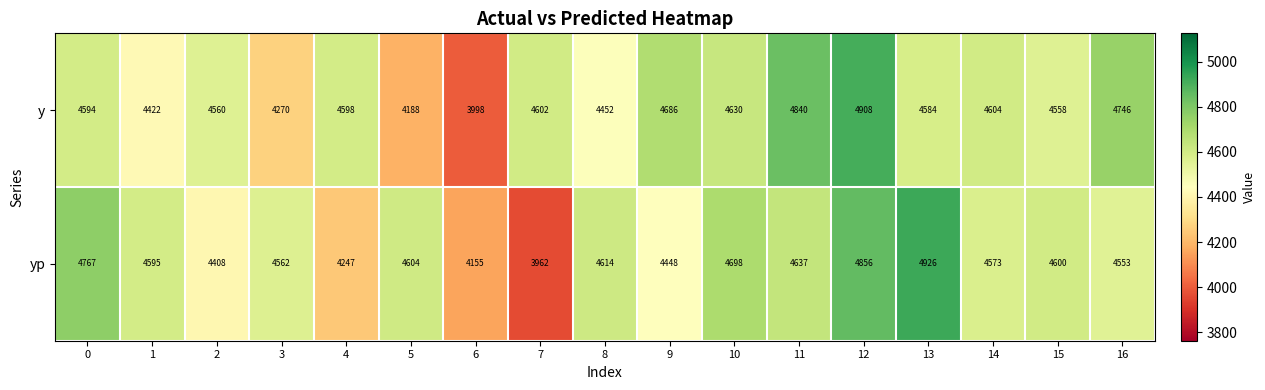

What is the average value of the yp series?

4541